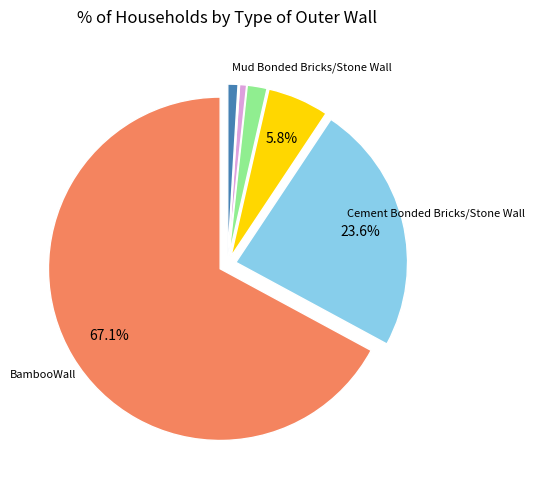

Is there any slice that represents more than half of the pie?

Yes